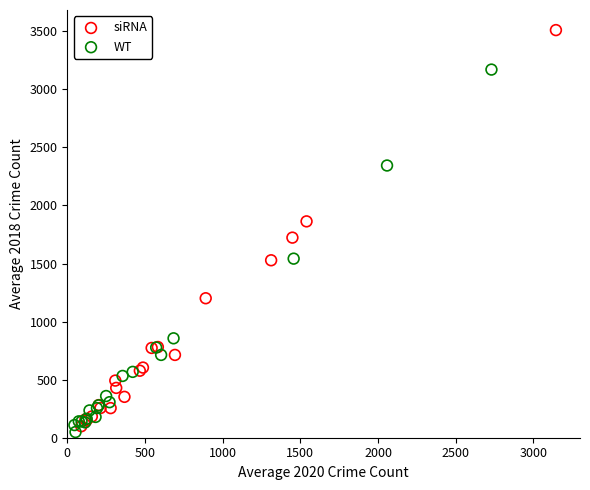

Which series has the widest spread of Y values?

siRNA